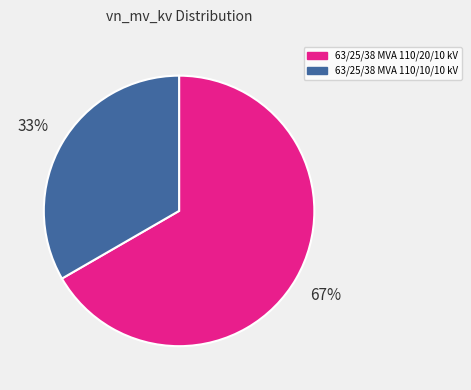

Do 63/25/38 MVA 110/10/10 kV and 63/25/38 MVA 110/20/10 kV together represent more than half of the pie?

Yes